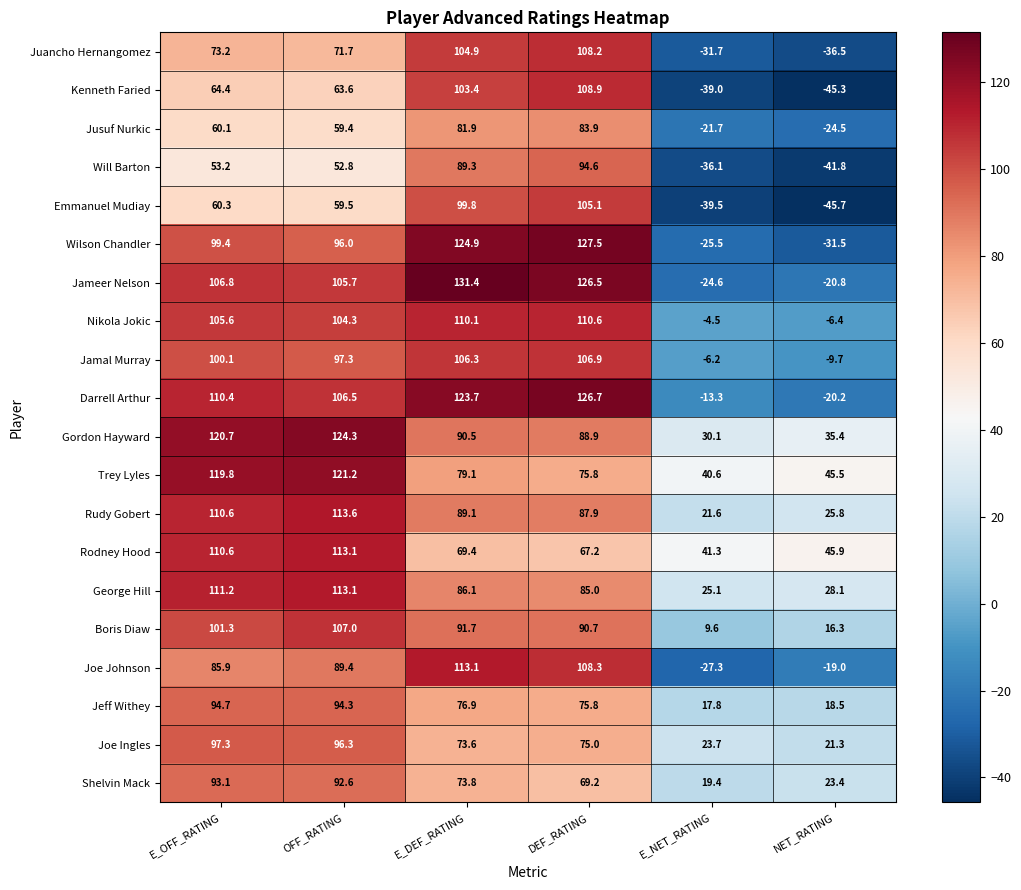

Is it true that Rudy Gobert equals 165.1 at OFF_RATING?

False